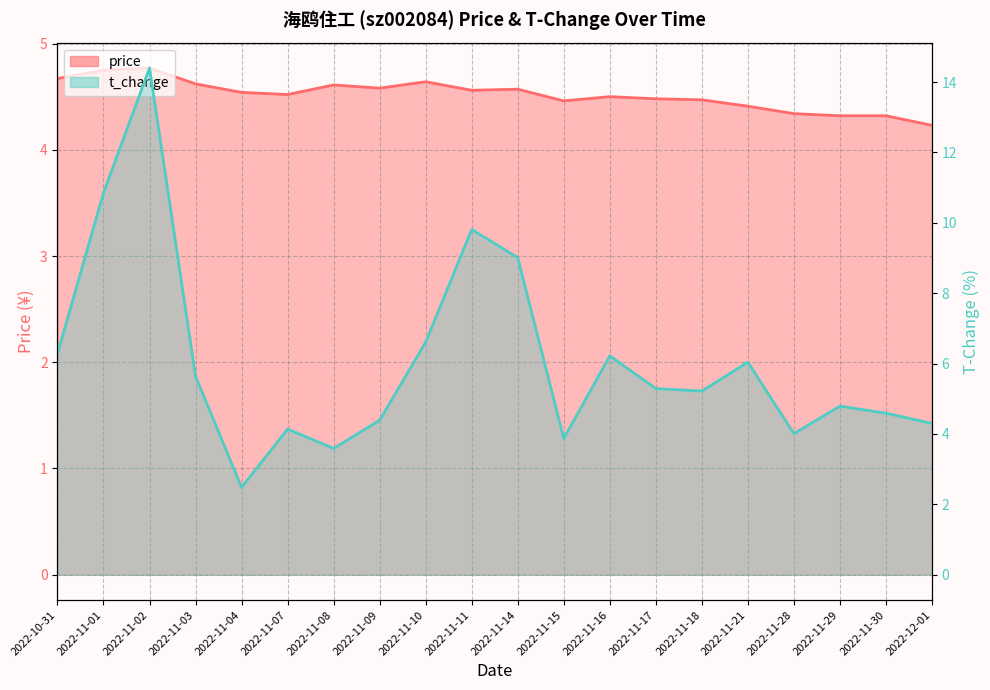

Rank the categories by price value from highest to lowest.

2022-11-02, 2022-11-01, 2022-10-31, 2022-11-10, 2022-11-03, 2022-11-08, 2022-11-09, 2022-11-14, 2022-11-11, 2022-11-04, 2022-11-07, 2022-11-16, 2022-11-17, 2022-11-18, 2022-11-15, 2022-11-21, 2022-11-28, 2022-11-29, 2022-11-30, 2022-12-01